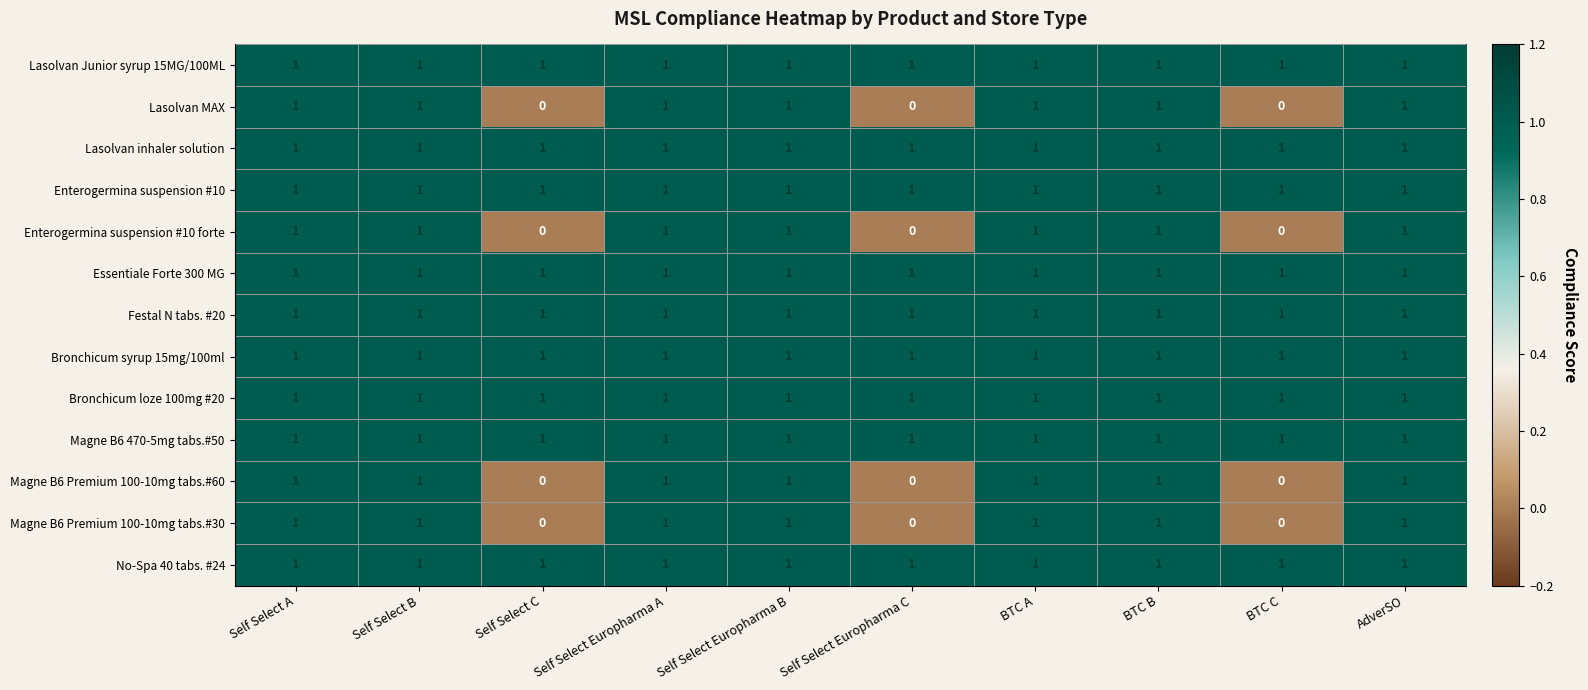

Is the value of Enterogermina suspension #10 at Self Select C greater than the value of Enterogermina suspension #10 forte at BTC C?

Yes